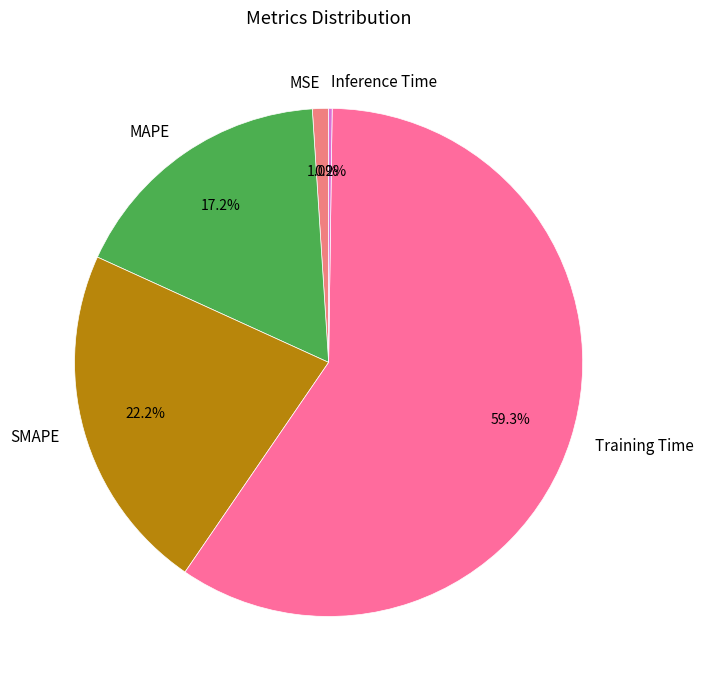

Which slice represents more than half of the pie?

Training Time